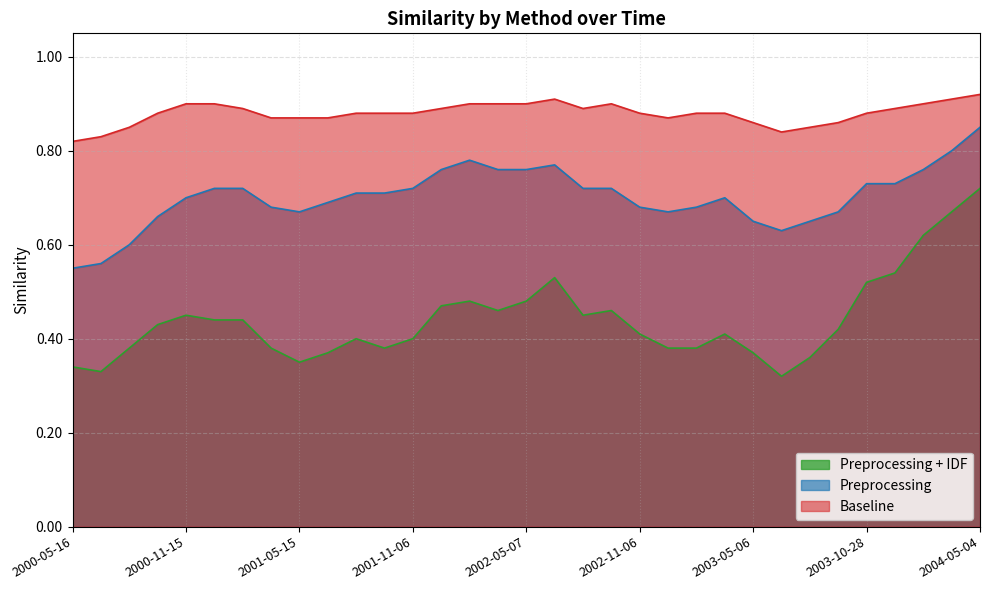

True or false: Preprocessing + IDF and Preprocessing cross at least once.

False